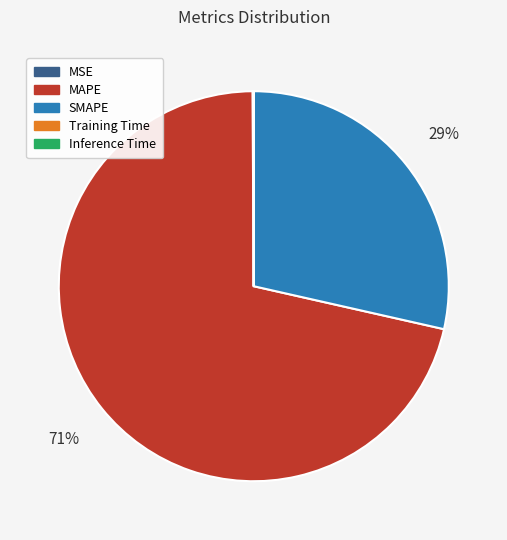

Which has a higher value, MAPE or SMAPE?

MAPE